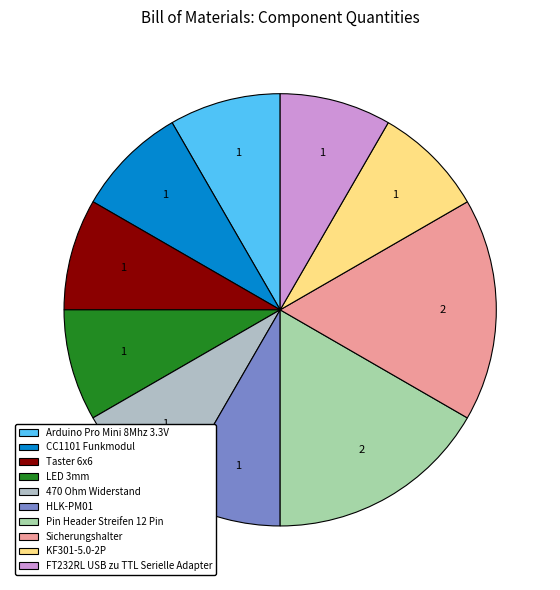

The 470 Ohm Widerstand slice represents 1% of the pie. True or false?

False